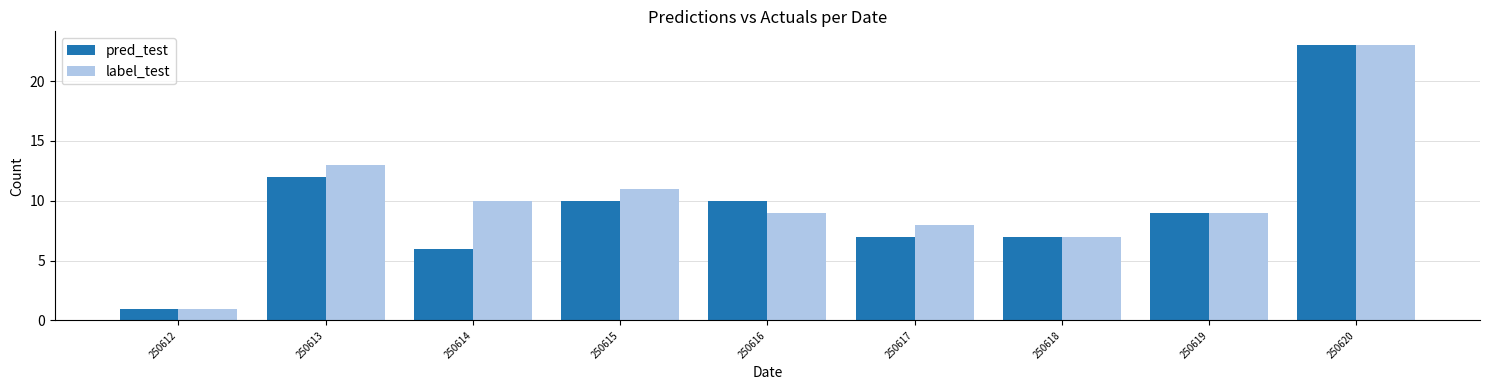

At which label does label_test reach its minimum?

250612